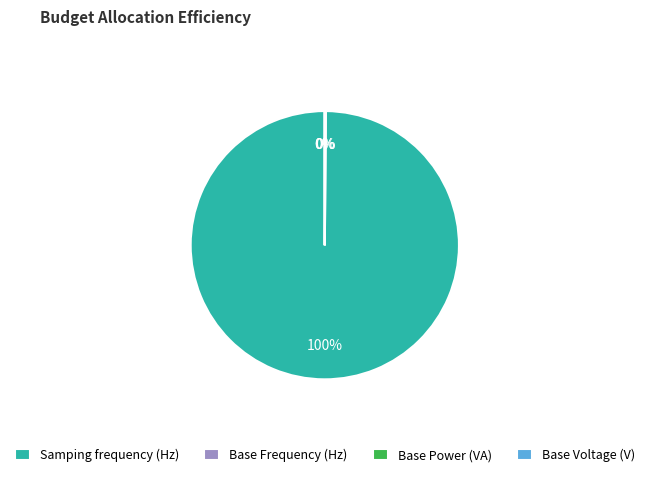

What is the largest slice in the pie chart?

Samping frequency (Hz)